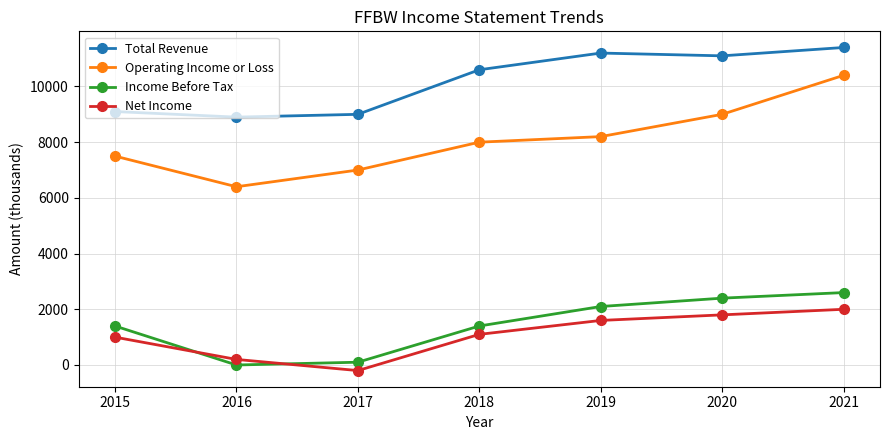

What is the sum of the Net Income values at 2015 and 2018?

2100